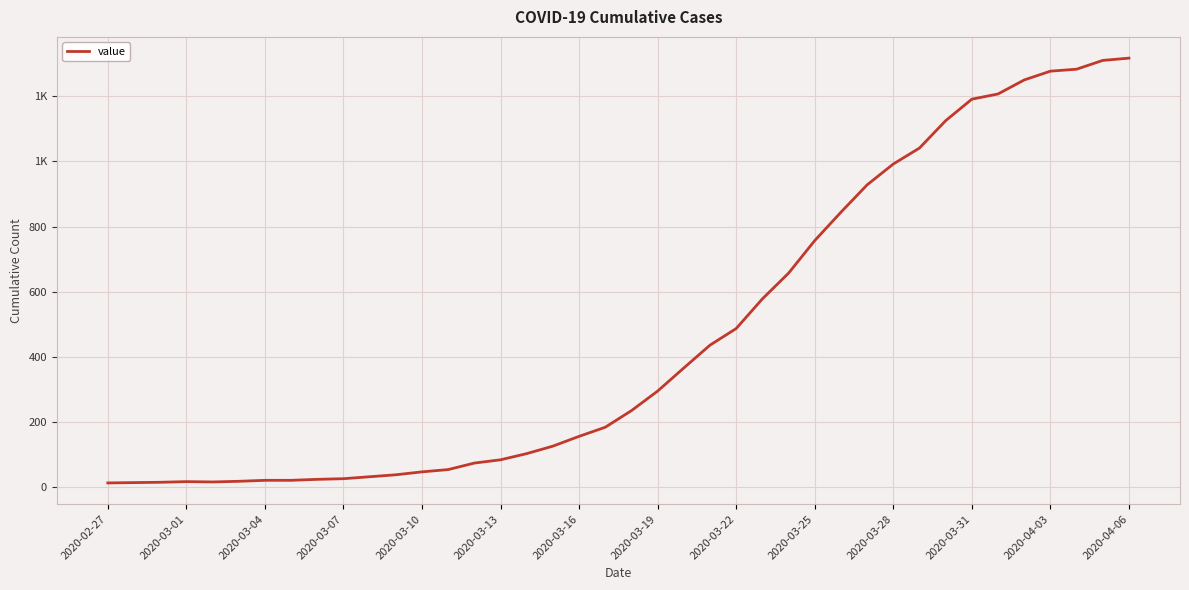

What is the value of the 33rd point from the left?

1125